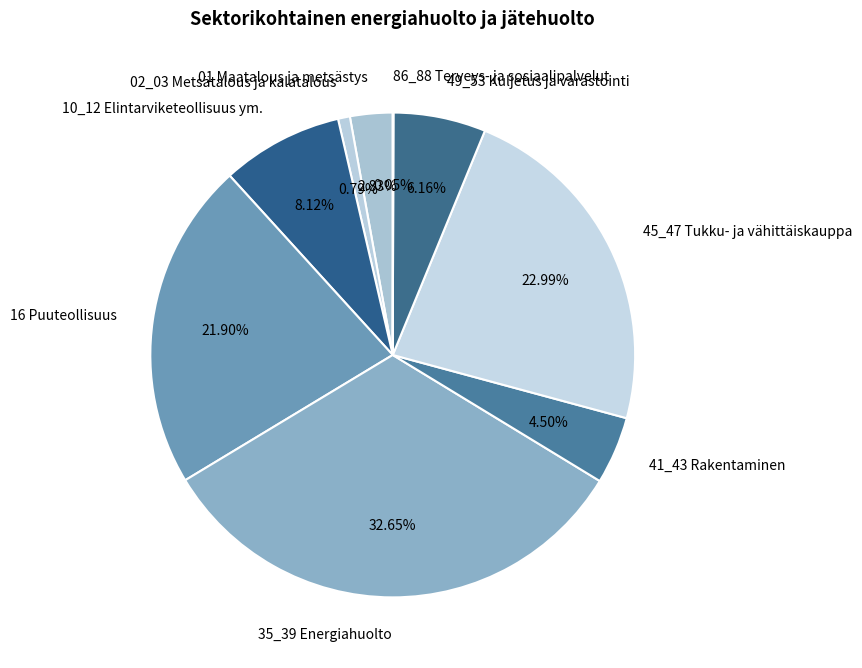

To the nearest percent, what is the average slice percentage?

11%